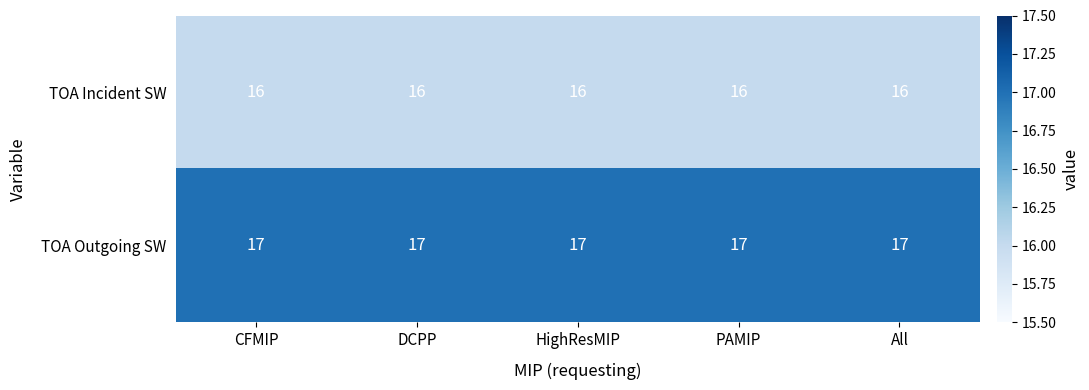

List the series in order of their peak value, lowest first.

TOA Incident SW, TOA Outgoing SW